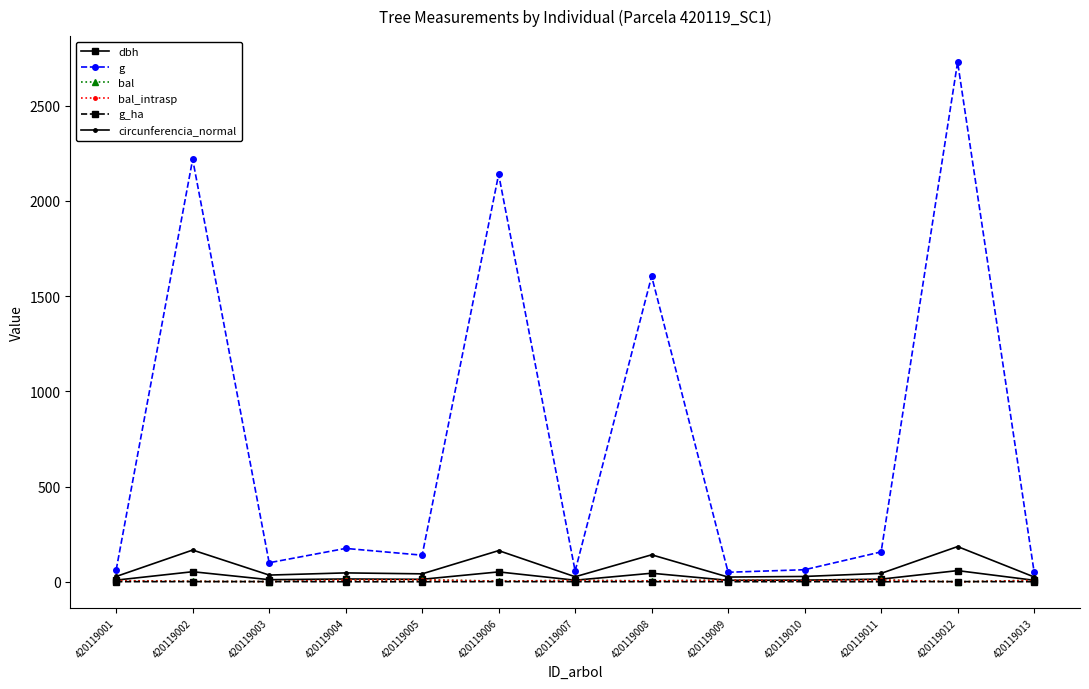

What is the difference between the highest and lowest values at 420119001?

62.1